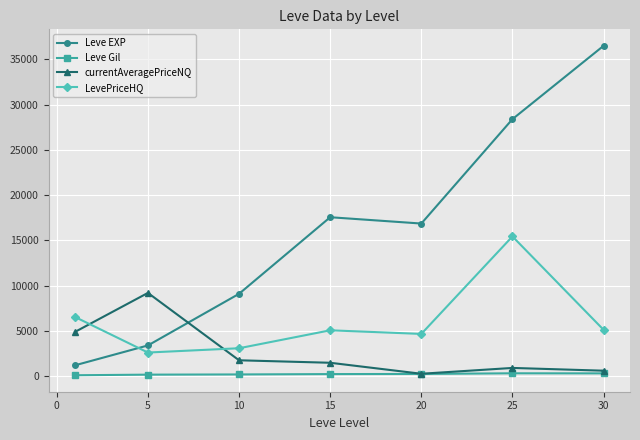

Rank the series by their maximum value, from highest to lowest.

Leve EXP, LevePriceHQ, currentAveragePriceNQ, Leve Gil